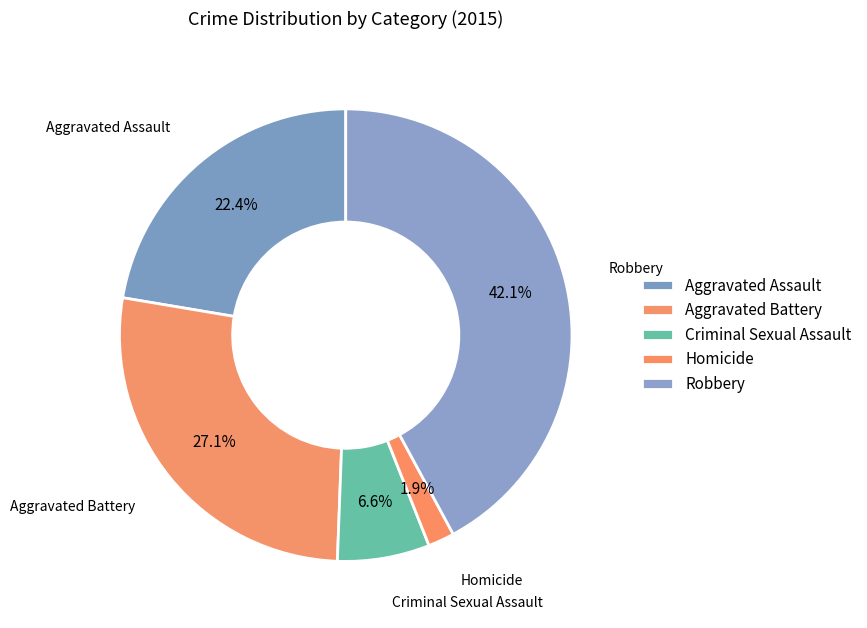

What percentage is NOT represented by Aggravated Assault?

77.6%